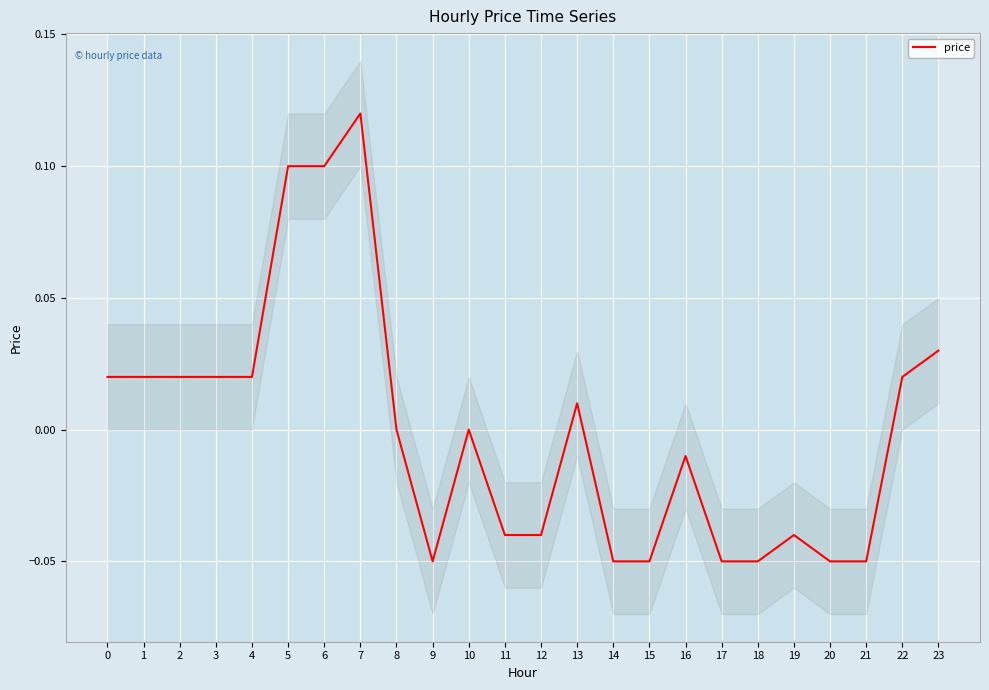

How many values are below 0?

11